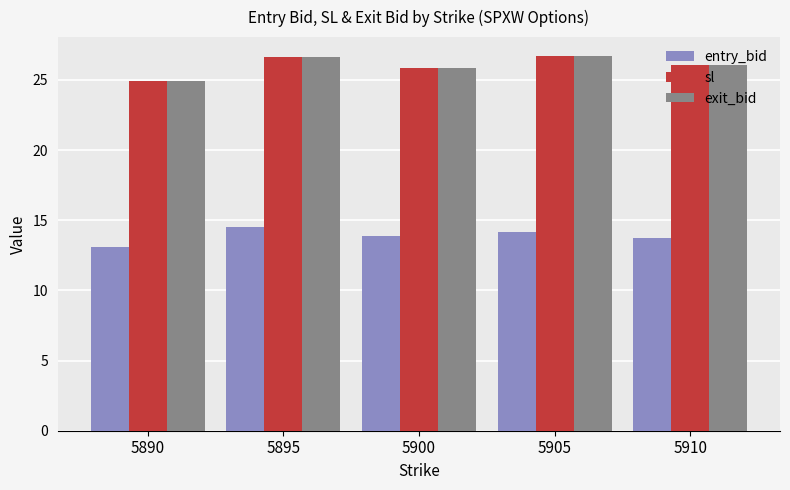

The exit_bid series shows 17.1 at 5905. True or false?

False